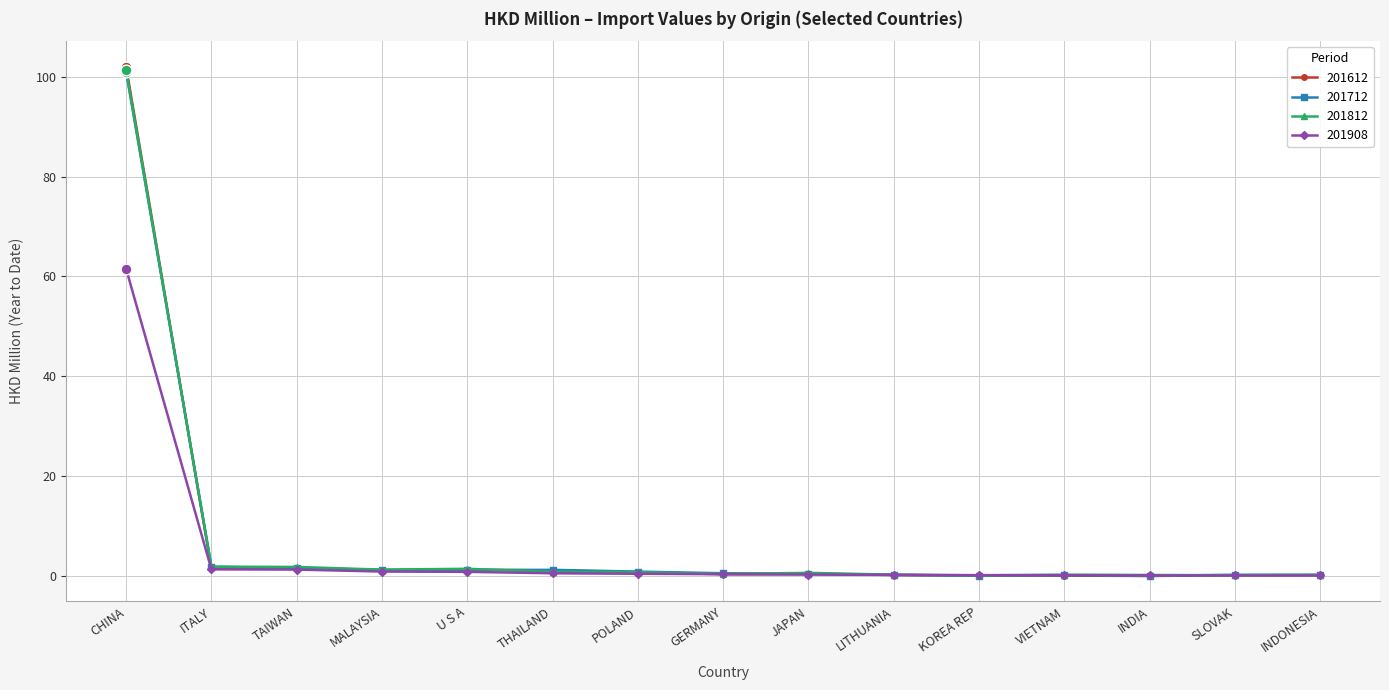

At how many categories does at least one series exceed 48?

1